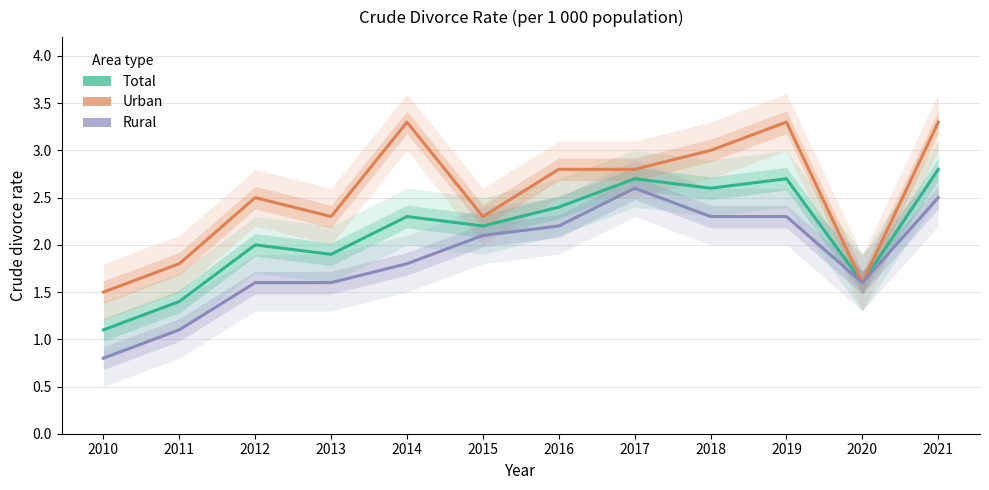

At which category is the sum across all series the highest?

2021